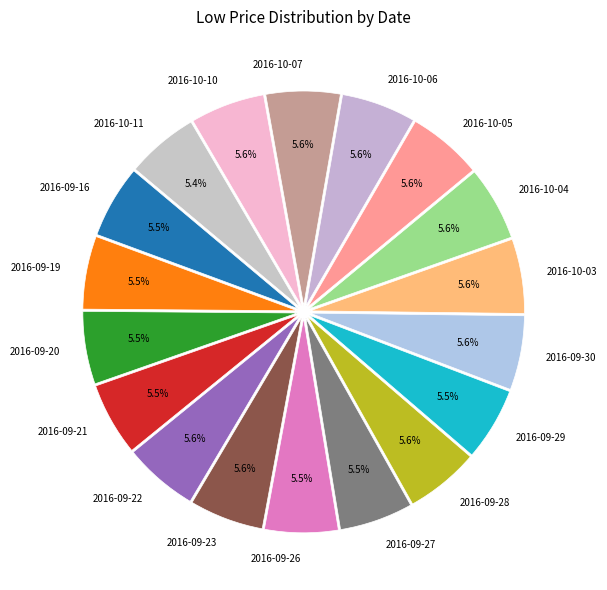

Is there any slice that represents more than half of the pie?

No